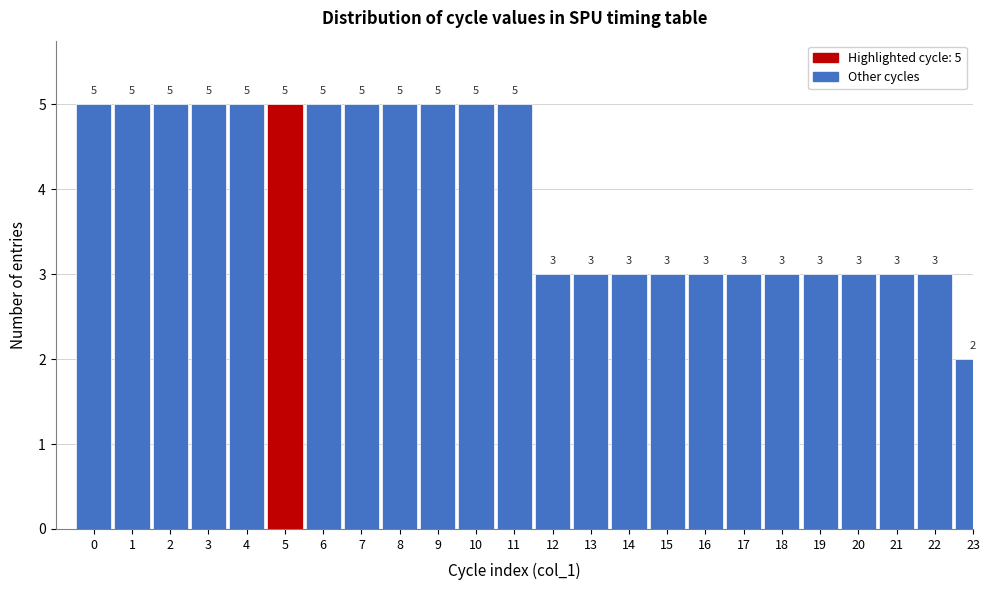

Reading left to right, transcribe all the data shown in this chart.

5	5	5	5	5	5	5	5	5	5	5	5	3	3	3	3	3	3	3	3	3	3	3	2